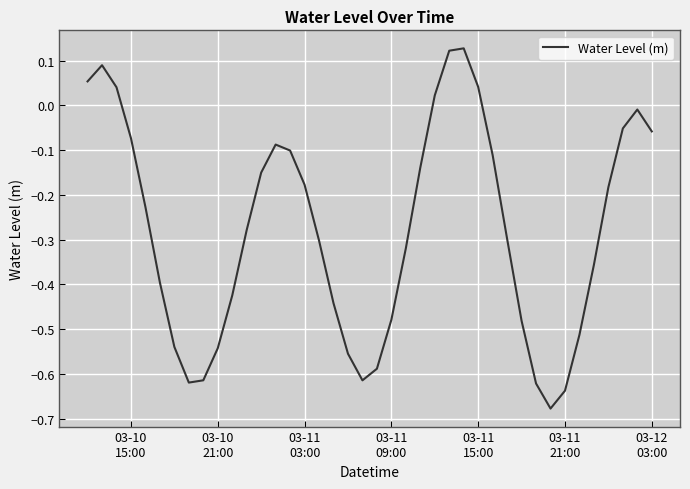

What is the difference between the maximum and minimum values?

0.8